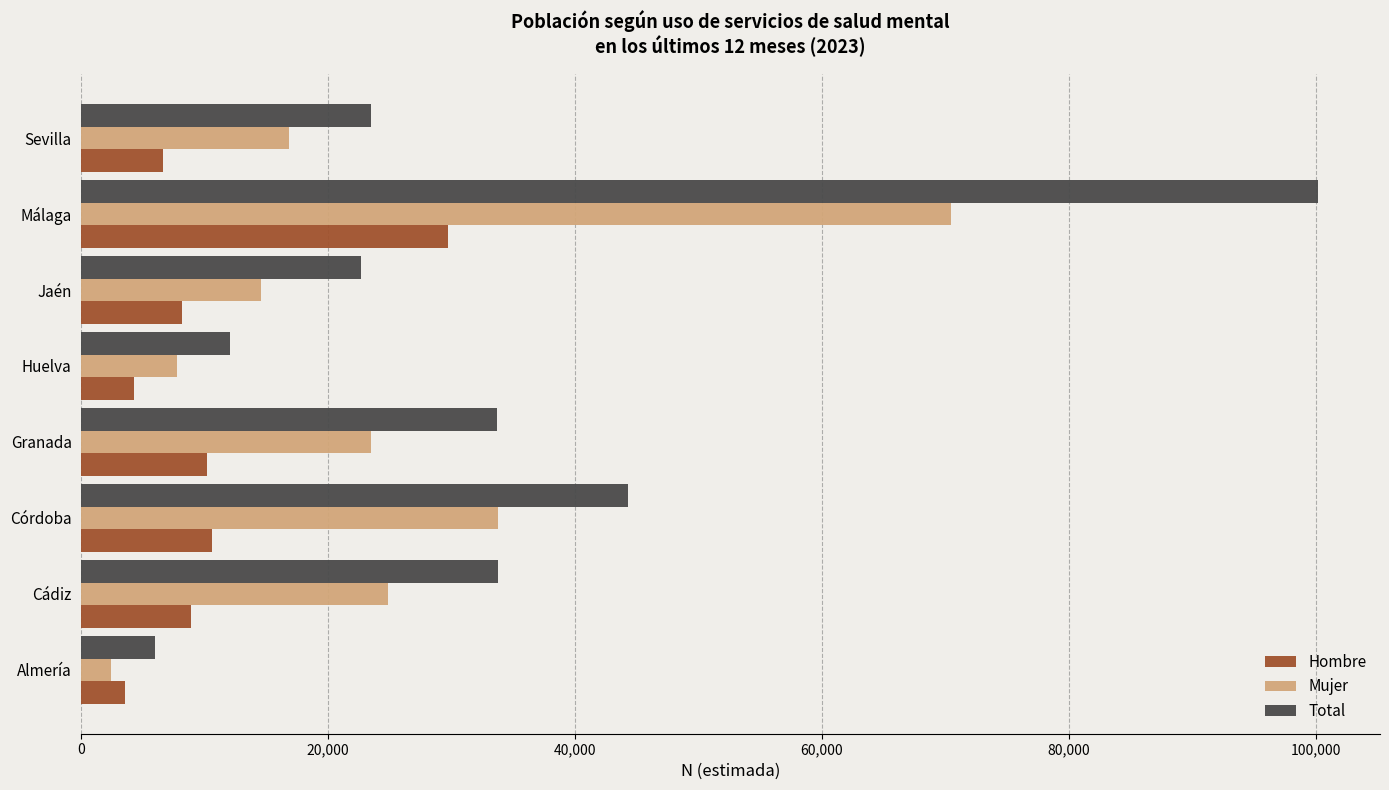

Rank the series by their average value, from highest to lowest.

Total, Mujer, Hombre